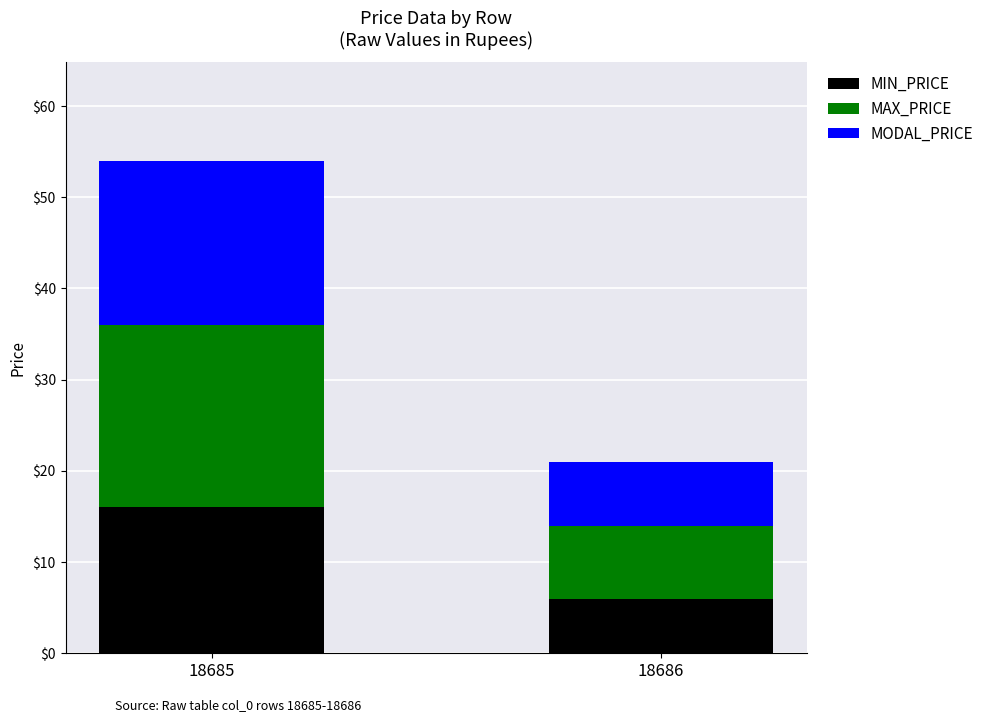

At which category is the sum across all series the highest?

18685